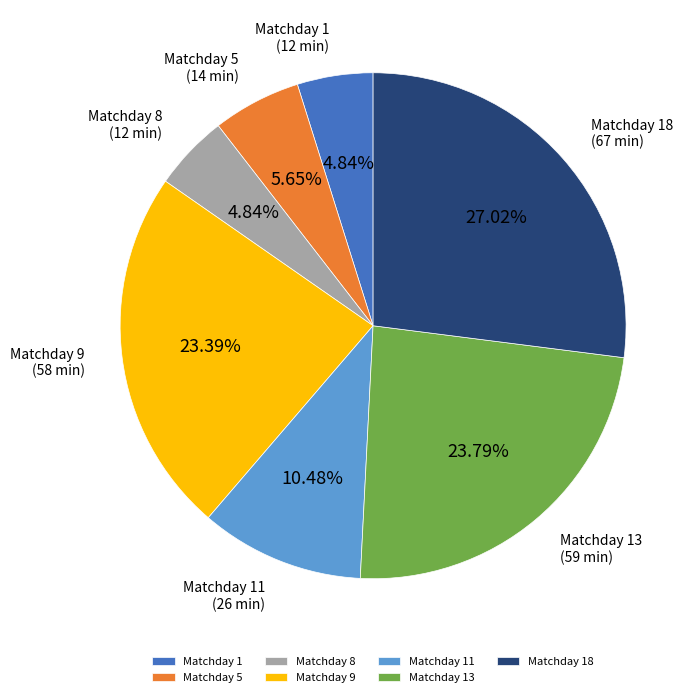

Combined, do Matchday 18 and Matchday 5 account for over 50%?

No